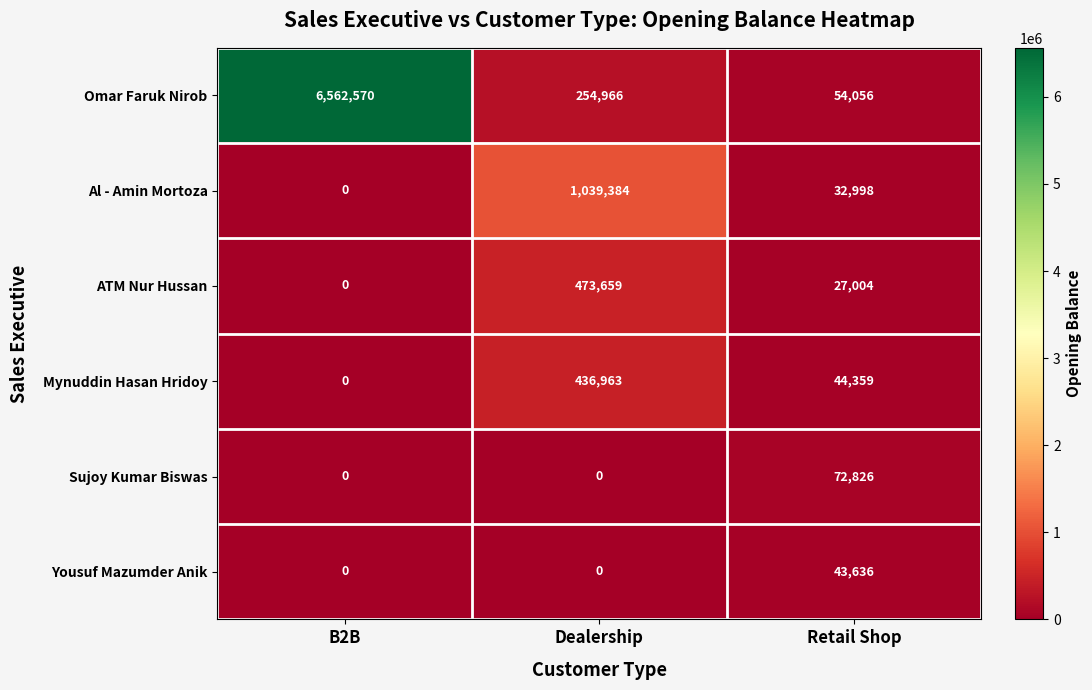

Rank the series by their maximum value, from lowest to highest.

Yousuf Mazumder Anik, Sujoy Kumar Biswas, Mynuddin Hasan Hridoy, ATM Nur Hussan, Al - Amin Mortoza, Omar Faruk Nirob